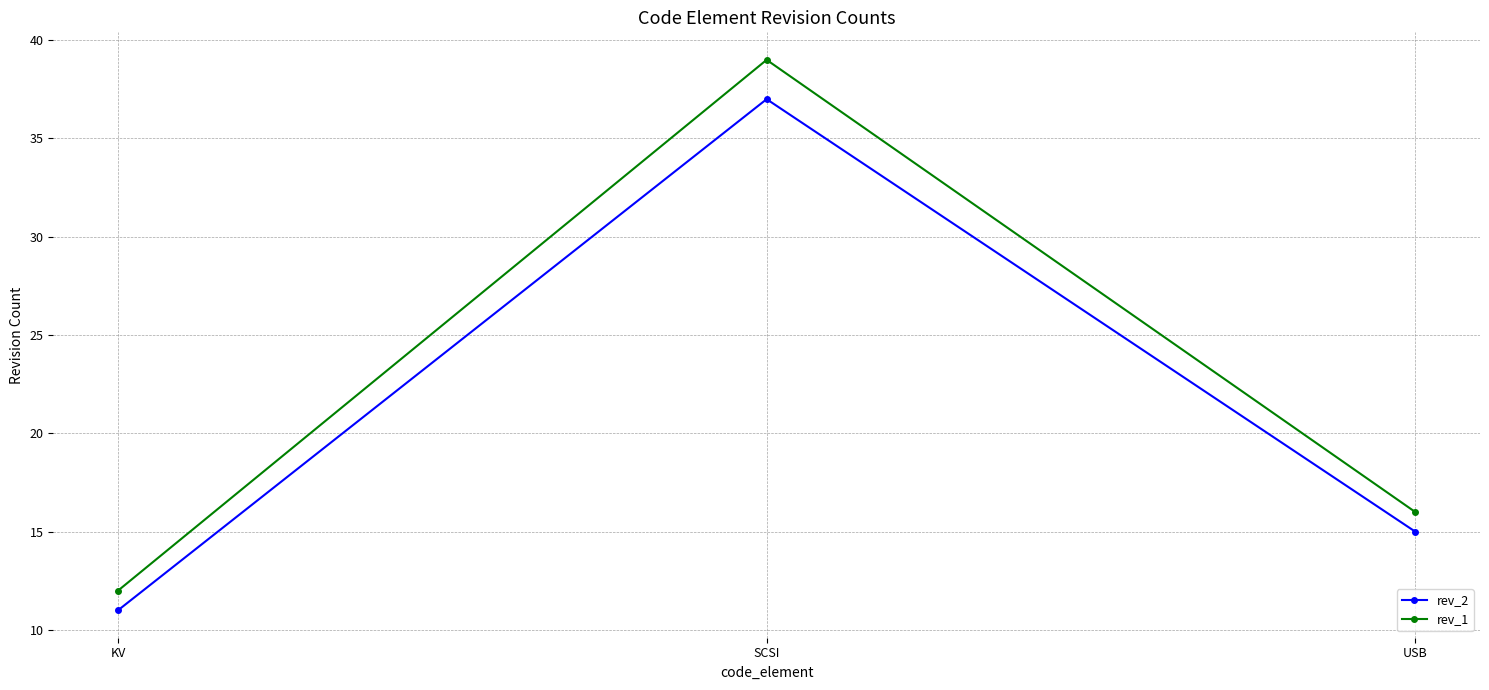

Which series changed the most between SCSI and USB?

rev_1